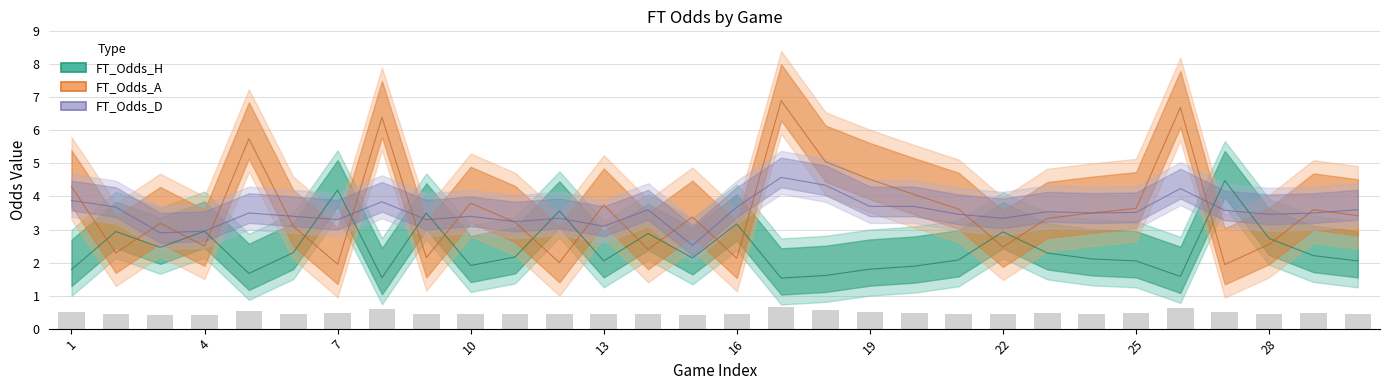

Where does the FT_Odds_A series first go above 3?

1